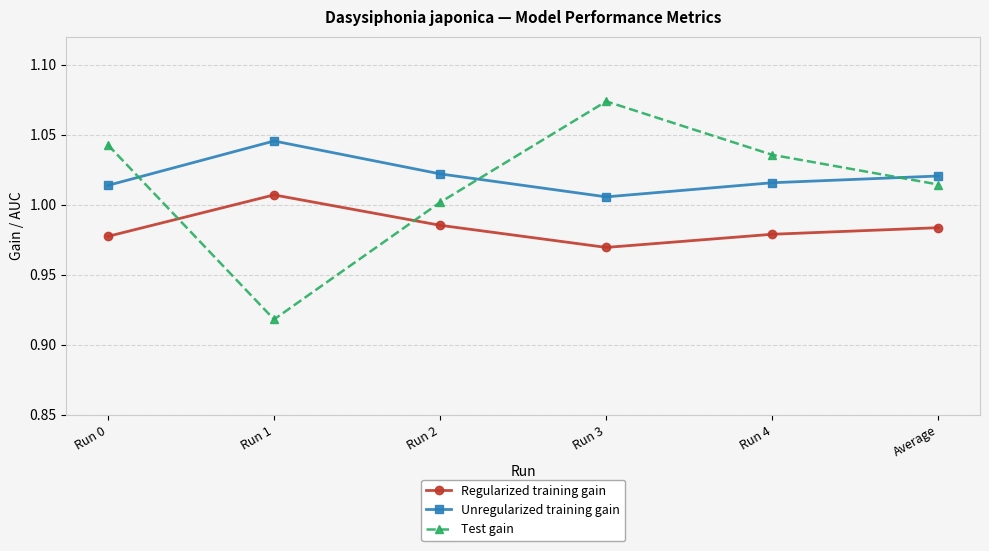

Where is the first local minimum for Regularized training gain?

Run 3